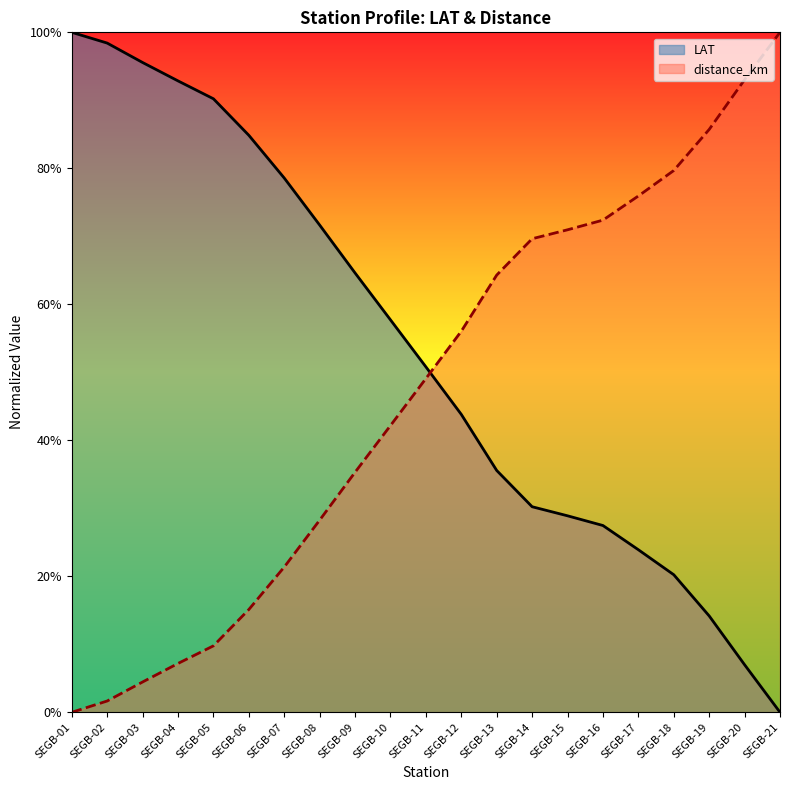

Is the value of LAT at SEGB-11 greater than the value of distance_km at SEGB-17?

No